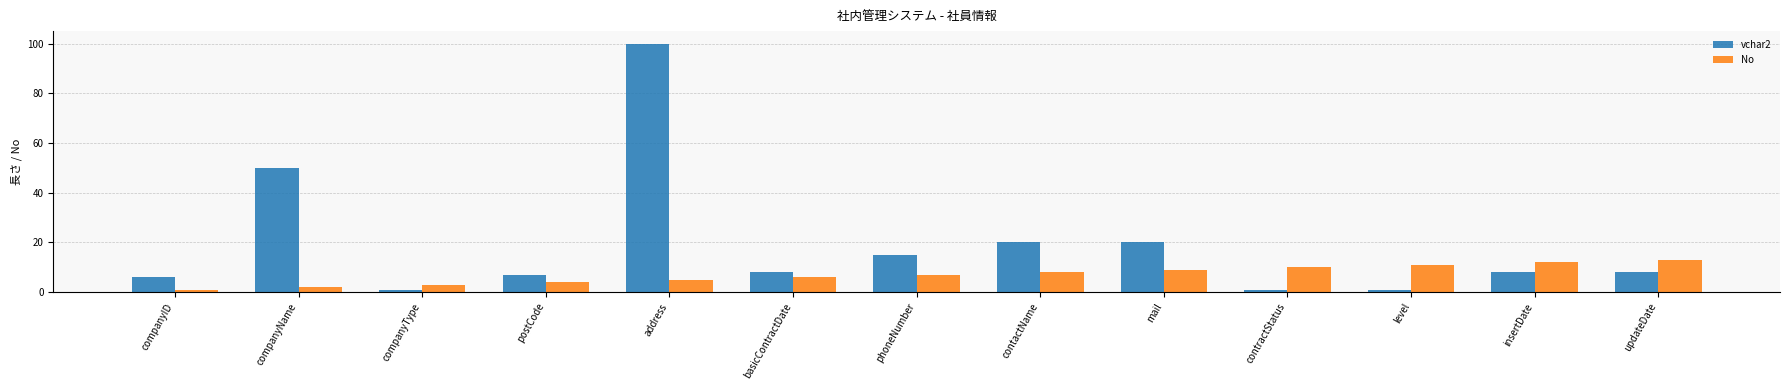

At which category is the sum across all series the highest?

address